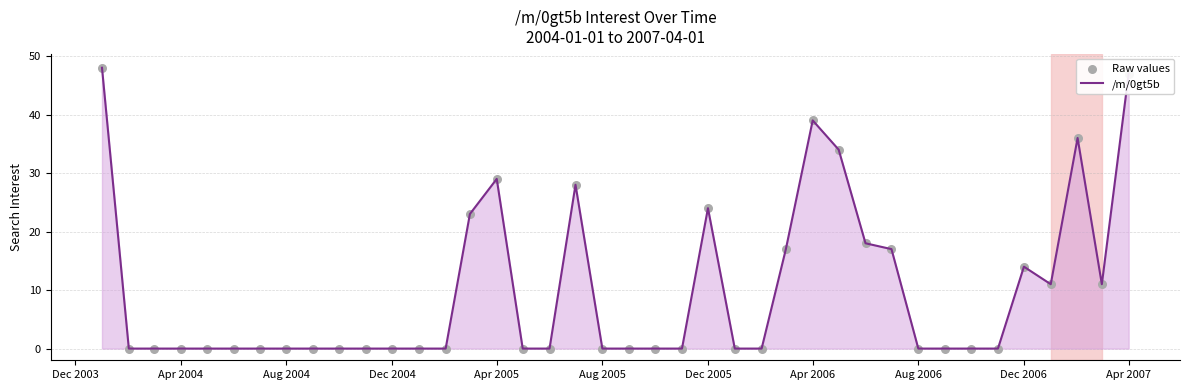

What is the greatest value displayed?

48